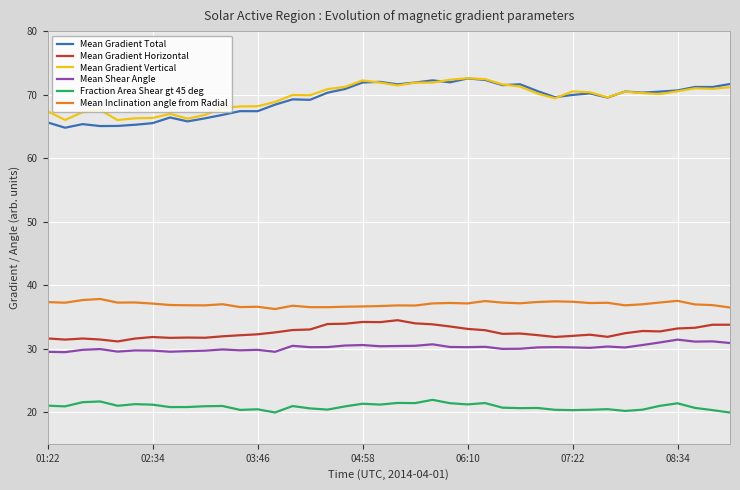

True or false: Mean Gradient Horizontal and Mean Gradient Total cross at least once.

False